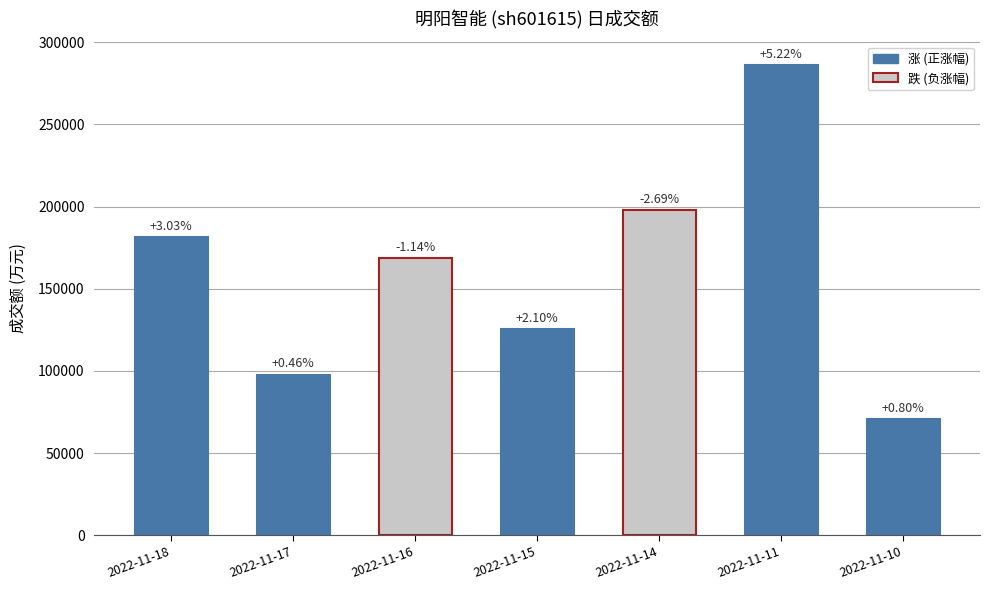

Rank the categories by value from highest to lowest.

2022-11-11, 2022-11-14, 2022-11-18, 2022-11-16, 2022-11-15, 2022-11-17, 2022-11-10